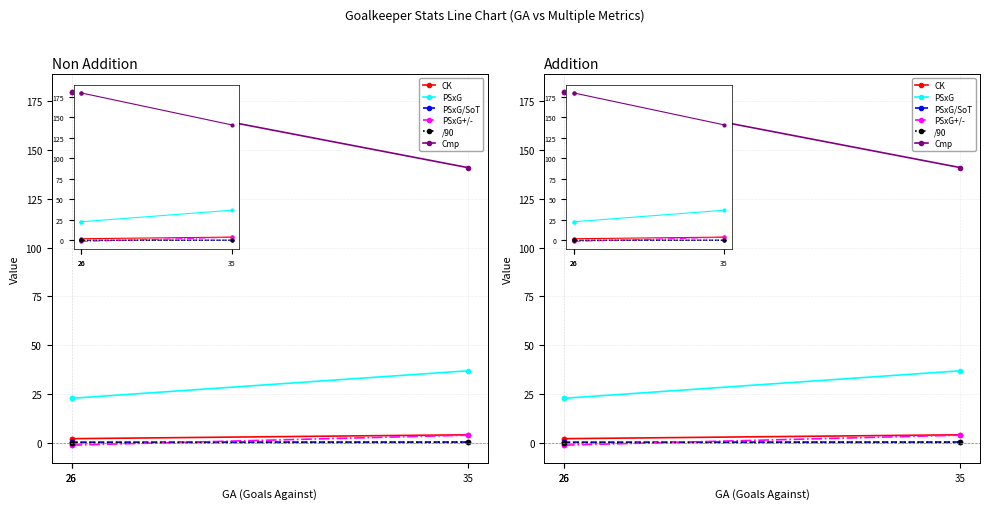

Reading left to right, list all the values displayed in this chart.

CK: 26=2.0	26=2.0	35=4.0
PSxG: 26=22.7	26=22.7	35=36.8
PSxG/SoT: 26=0.2	26=0.2	35=0.3
PSxG+/-: 26=-1.3	26=-1.3	35=3.8
/90: 26=-0.1	26=-0.1	35=0.1
Cmp: 26=180.0	26=180.0	35=141.0